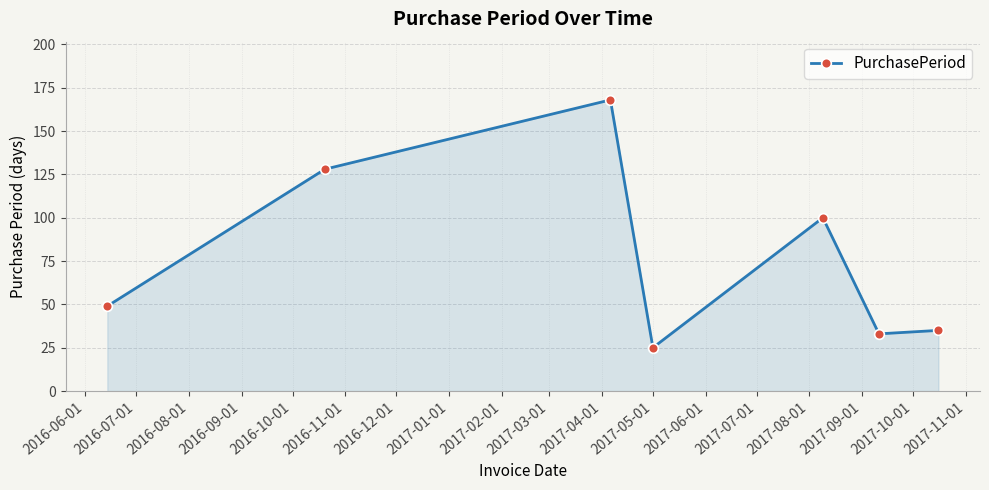

What is the smallest value displayed?

25